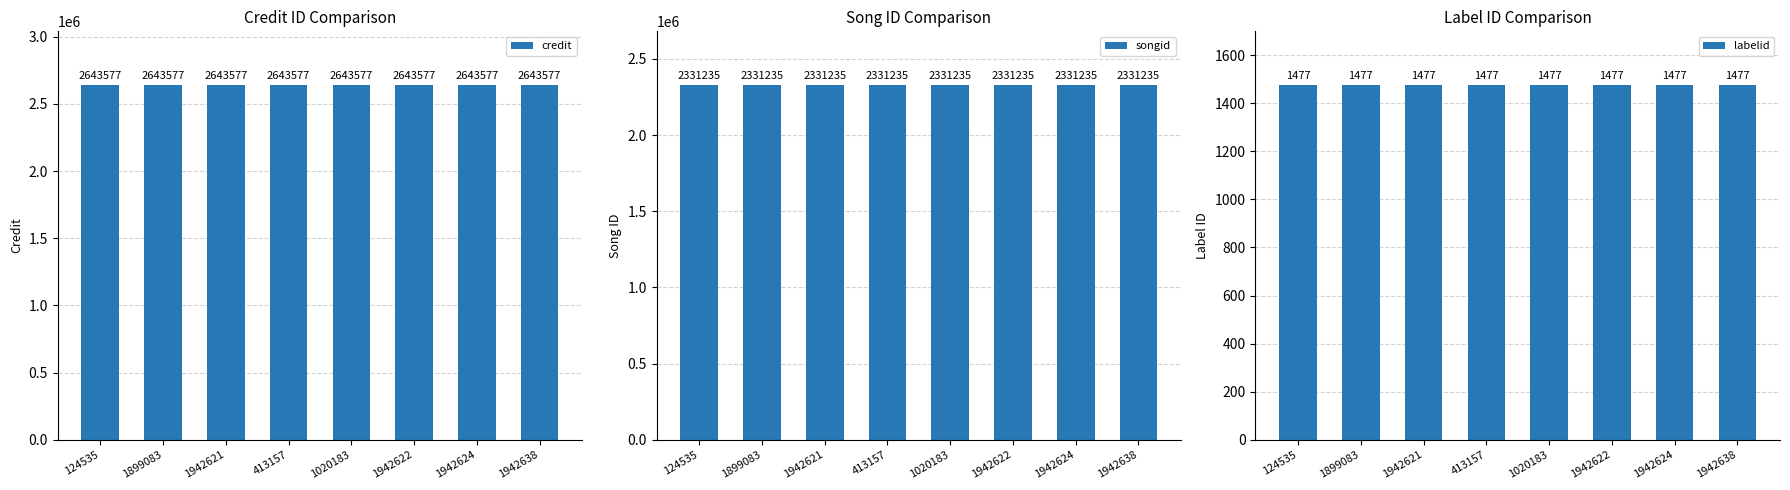

What is the label of the 3rd bar from the left?

1942621